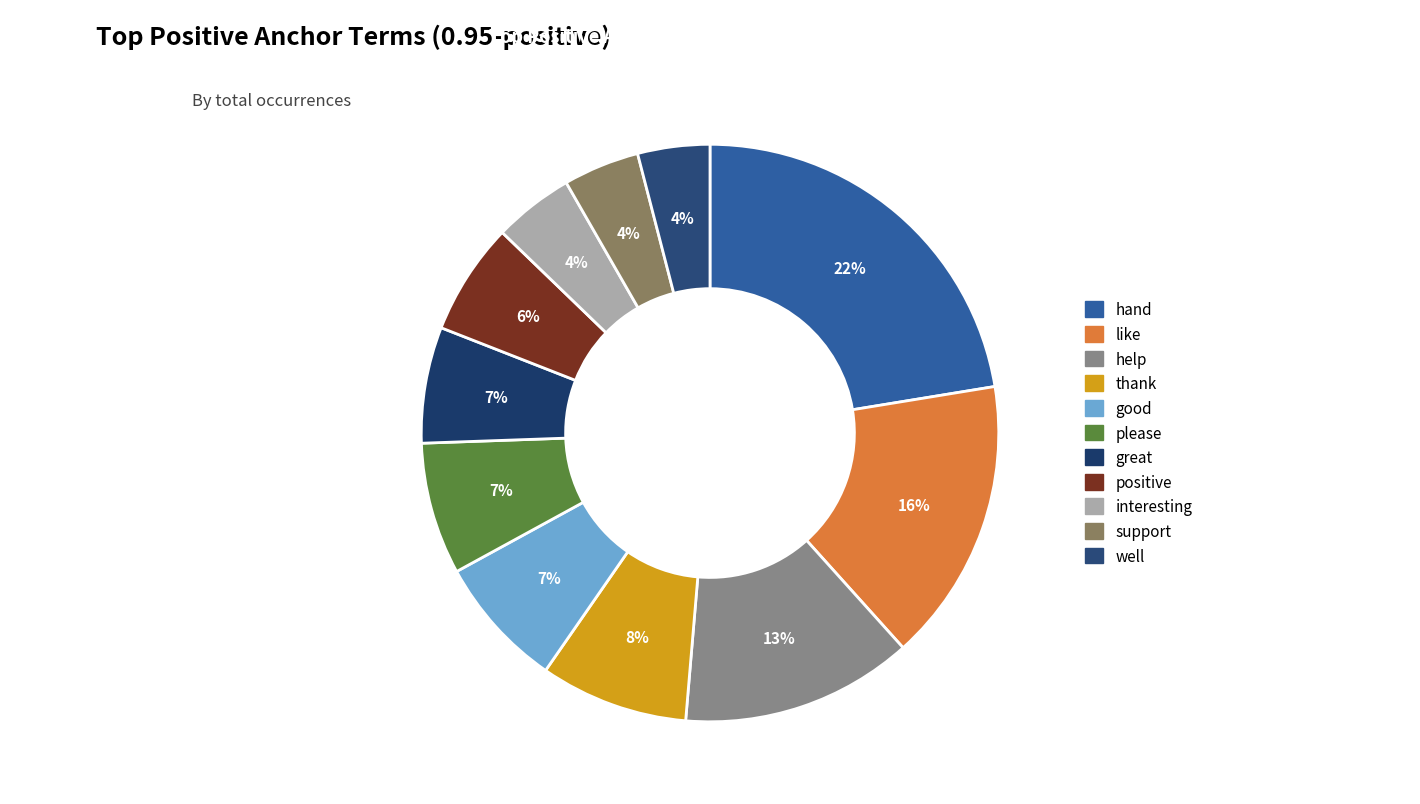

True or false: please accounts for 7% of the total.

True